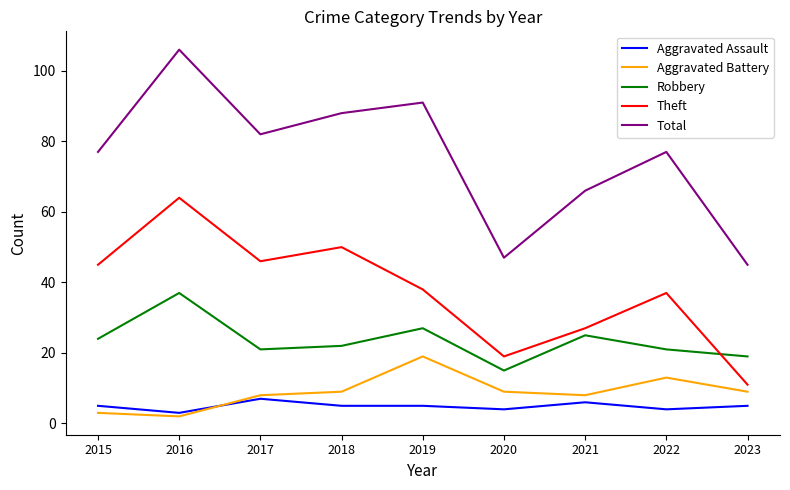

What value does the Total series have at 2023?

45